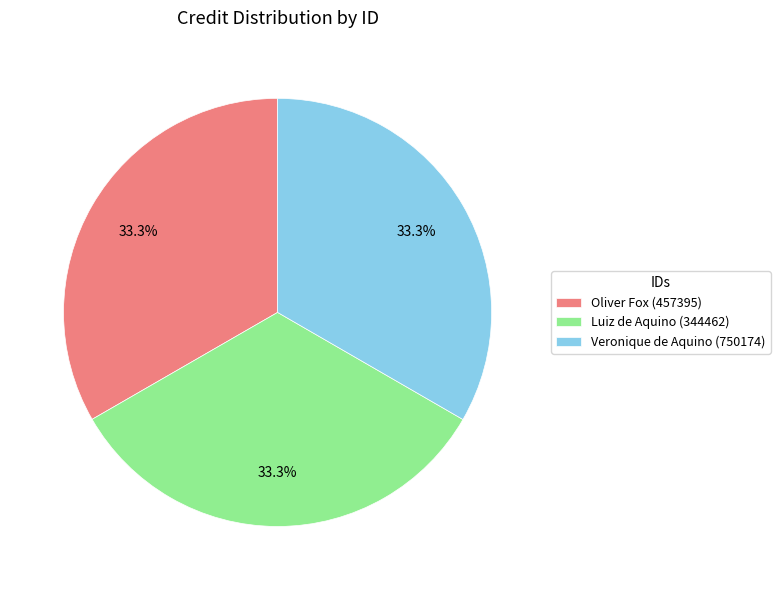

Approximately how many times larger is the value at Oliver Fox (457395) compared to Luiz de Aquino (344462)?

1.0